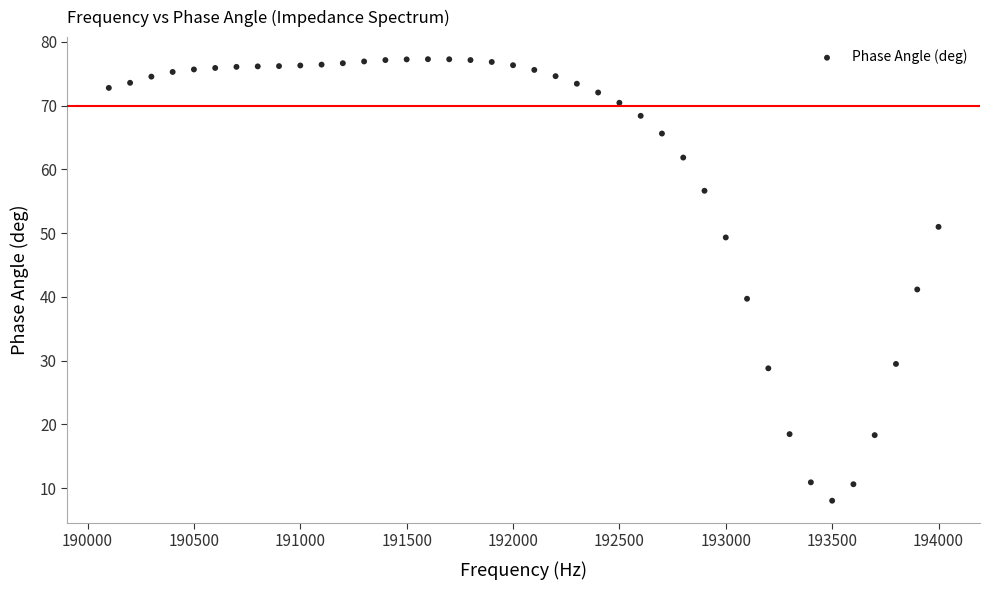

What is the range of X values (max minus min)?

3900.0